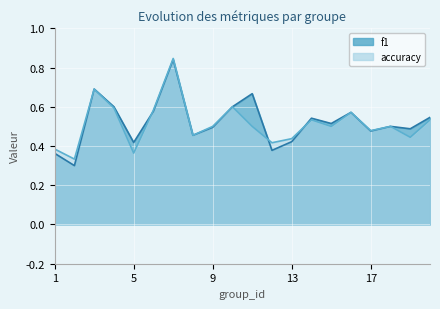

Which series changed the most between 1 and 3?

f1